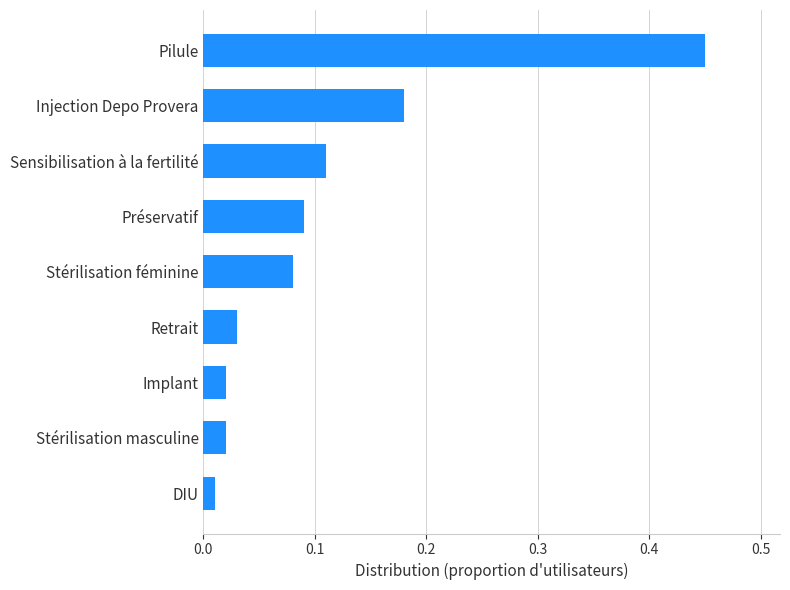

What is the change in value from Stérilisation masculine to Préservatif?

+0.1